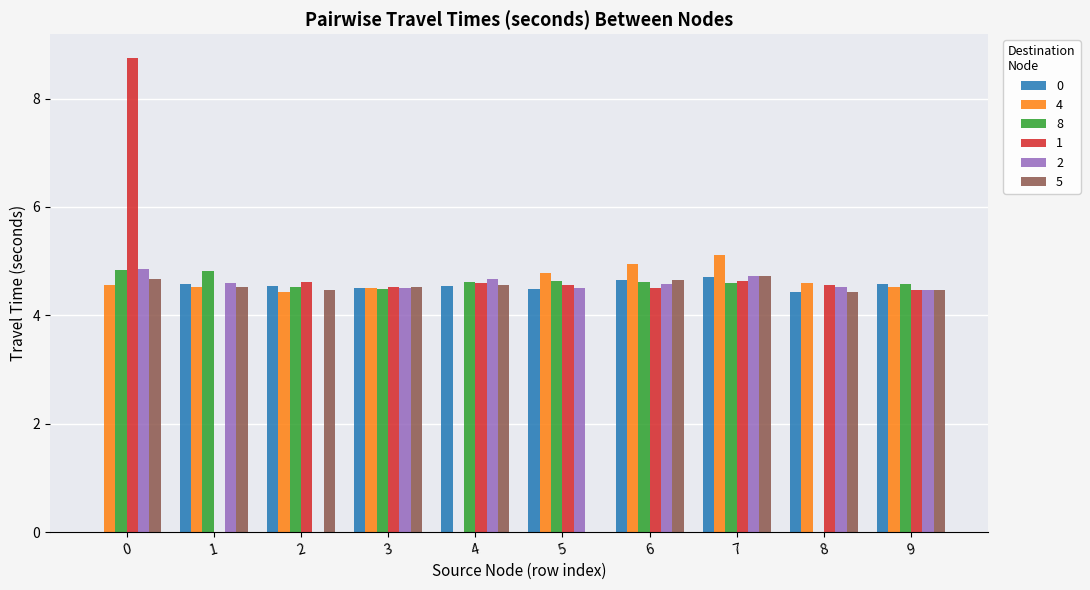

The value of 5 at 3 is 1.4. True or false?

False